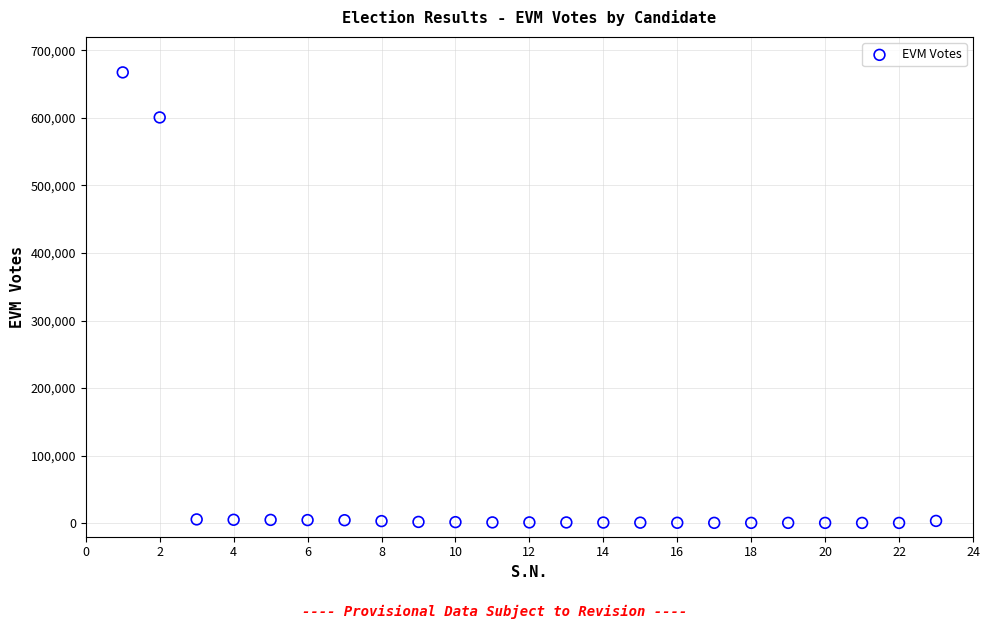

What Y value in the scatter plot is closest to 333936?

600741